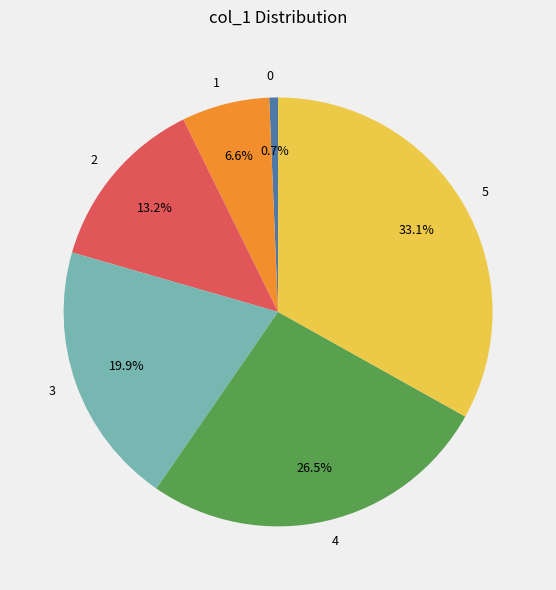

Count the number of slices in the pie.

6